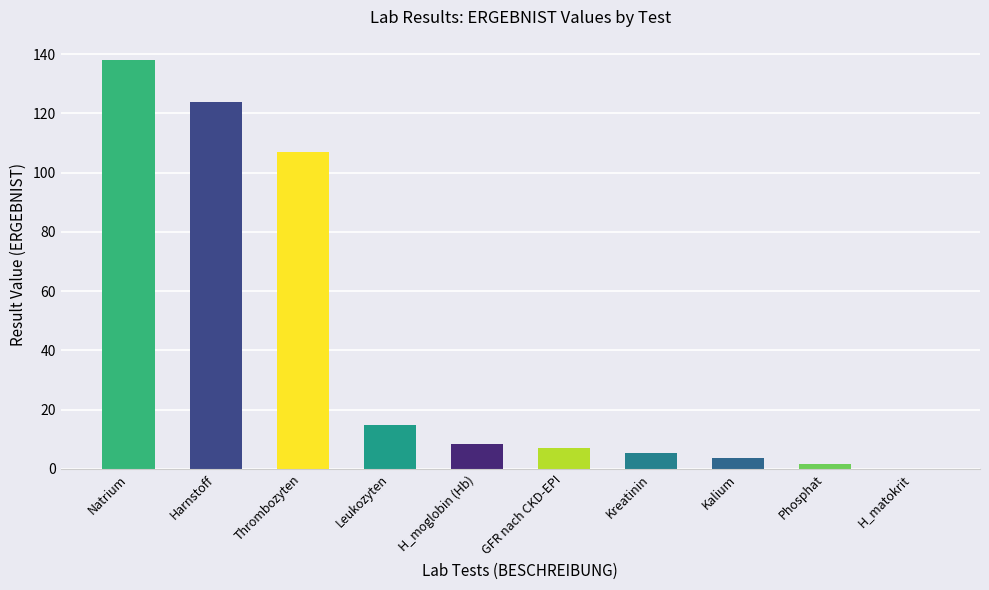

At which category does the chart reach its peak across all series?

Natrium